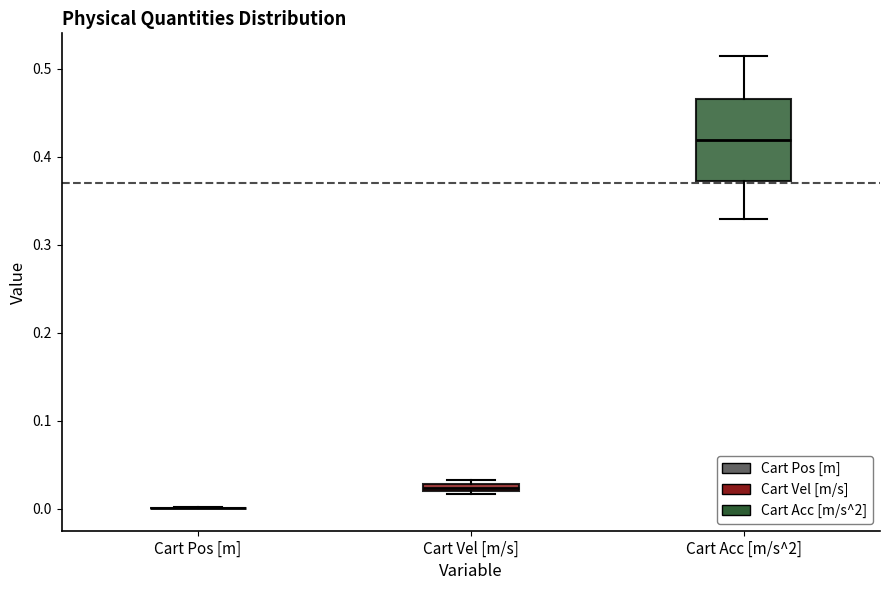

Comparing the boxes themselves (not the whiskers), which one is the tallest?

Cart Acc [m/s^2]